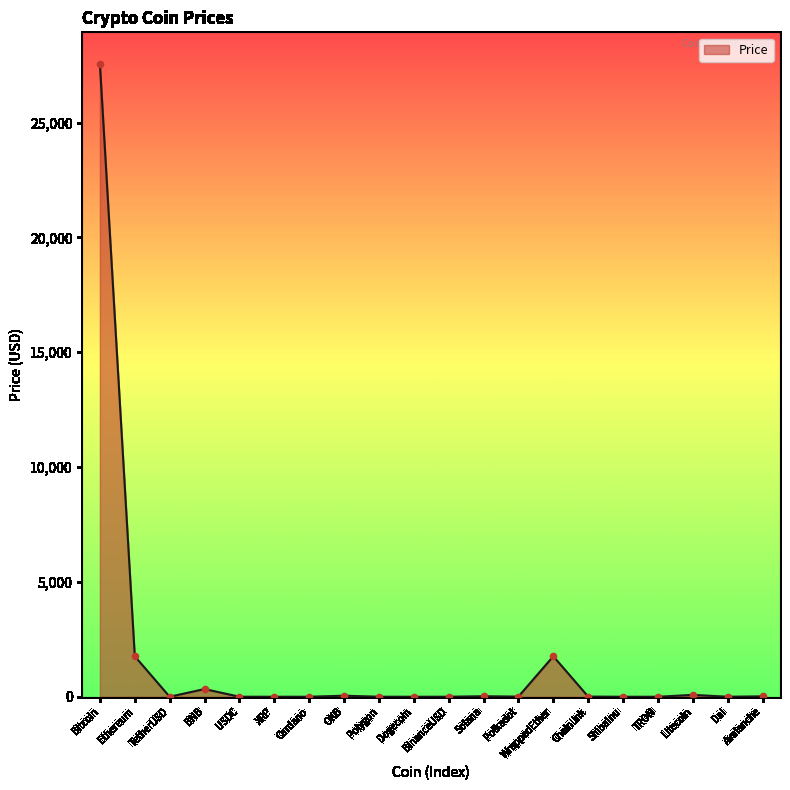

What is the change in value from Dogecoin to ShibaInu?

-0.1